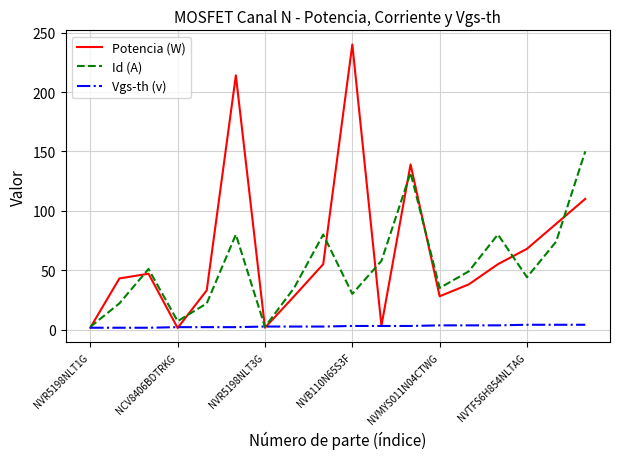

Which series has the largest total across all categories?

Potencia (W)